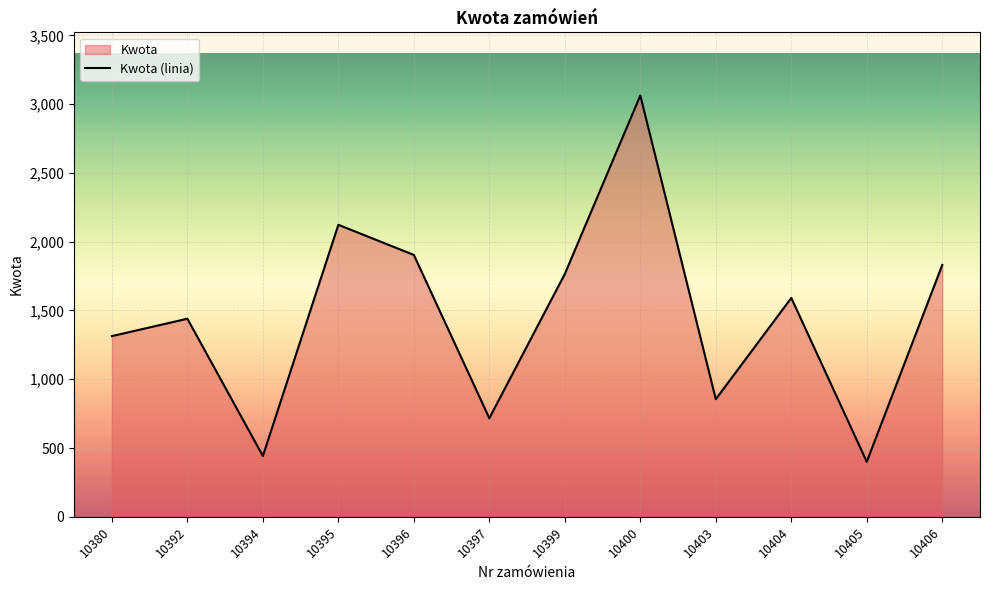

Where does the data first go above 1591?

10395